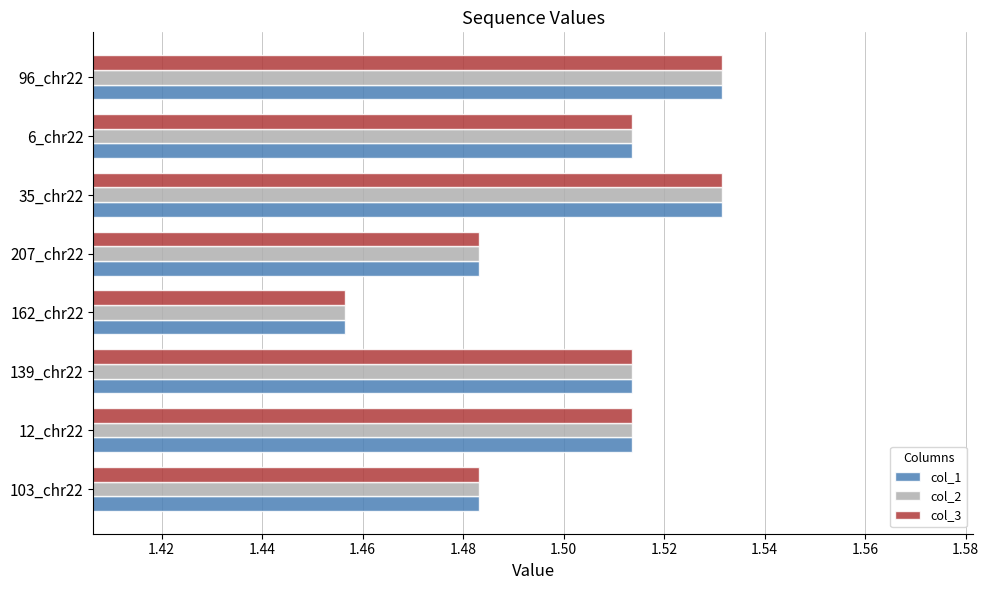

What is the sum of the col_3 values at 12_chr22 and 96_chr22?

3.0